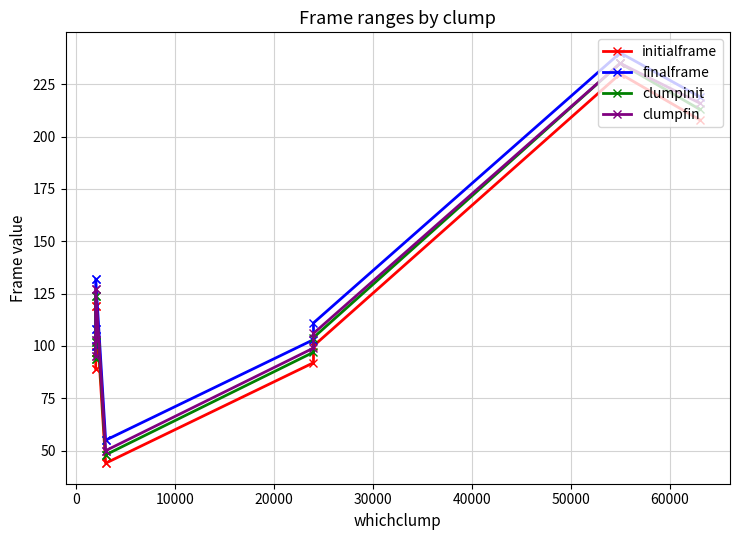

How many data points does each series have?

13